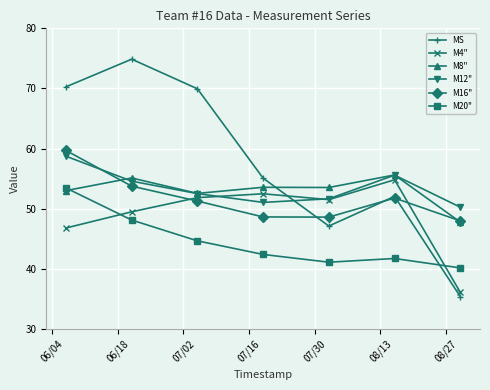

Which series ends up on top after the final intersection of M16" and M12"?

M12"